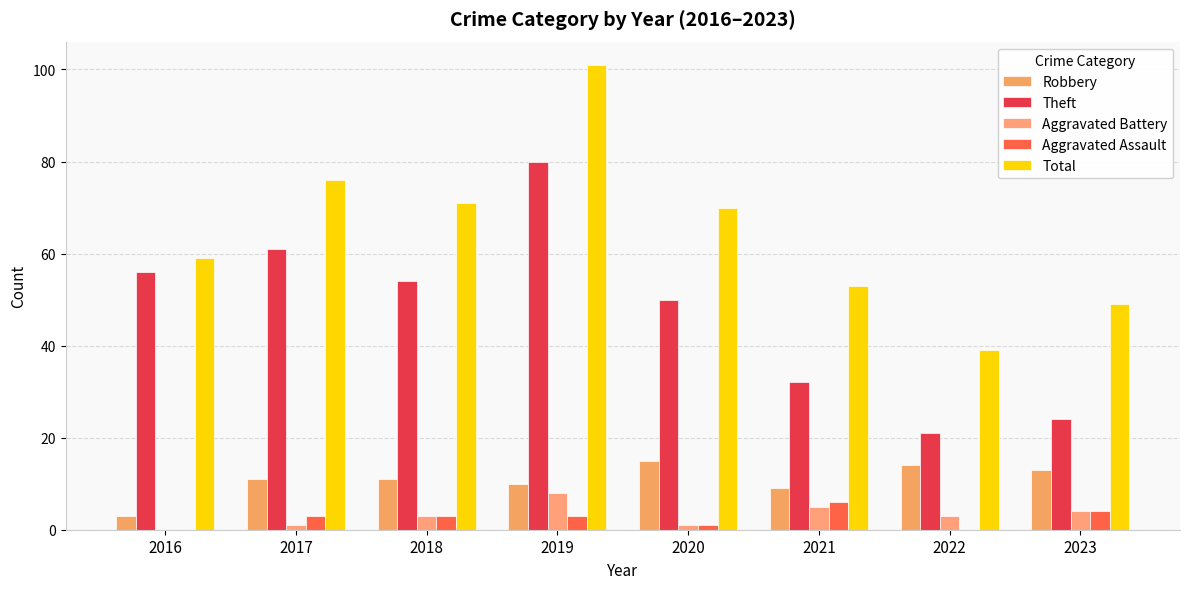

Does the chart contain stacked bars?

No